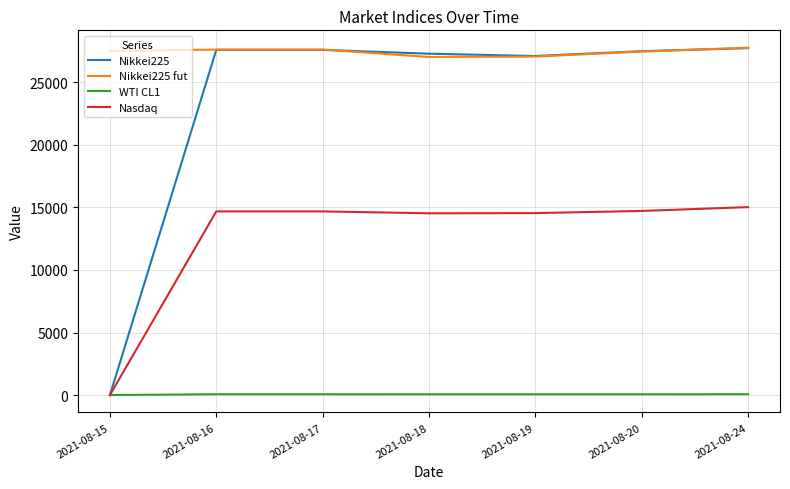

What is the sum of all Nikkei225 values?

164756.9